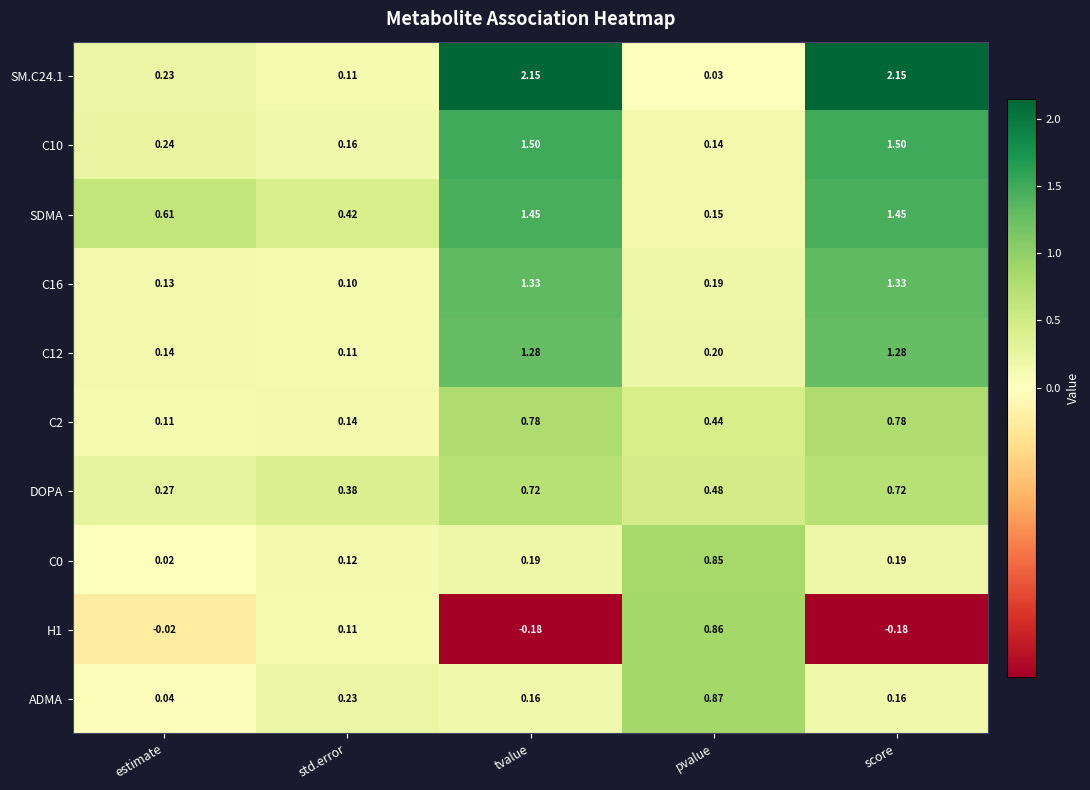

Is the value of ADMA at score greater than the value of C0 at estimate?

Yes